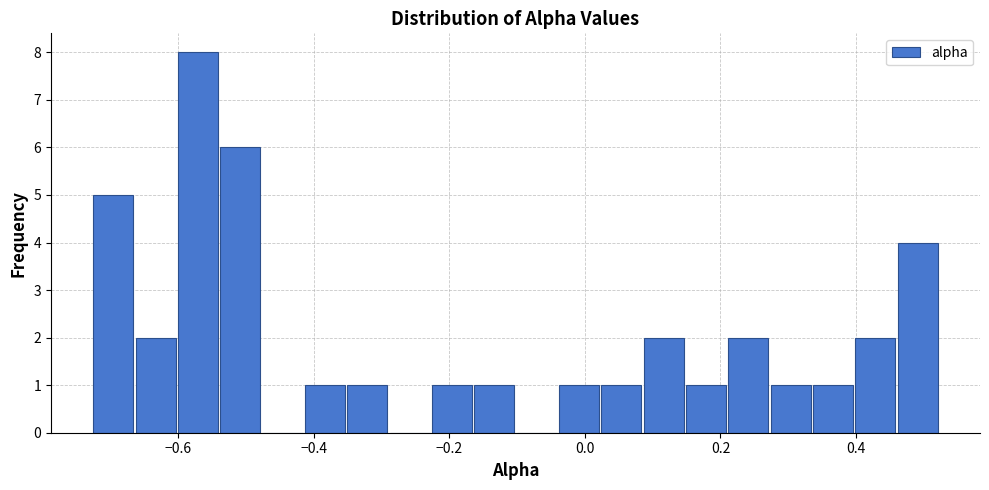

Around what value on the x-axis is the tallest bar? Give the approximate position of its centre, as read against the axis.

-0.58